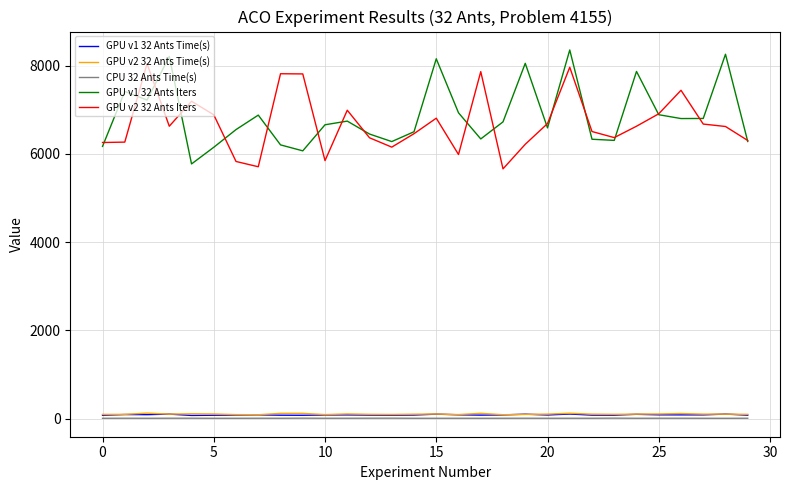

What is the maximum value for GPU v1 32 Ants Iters?

8358.0